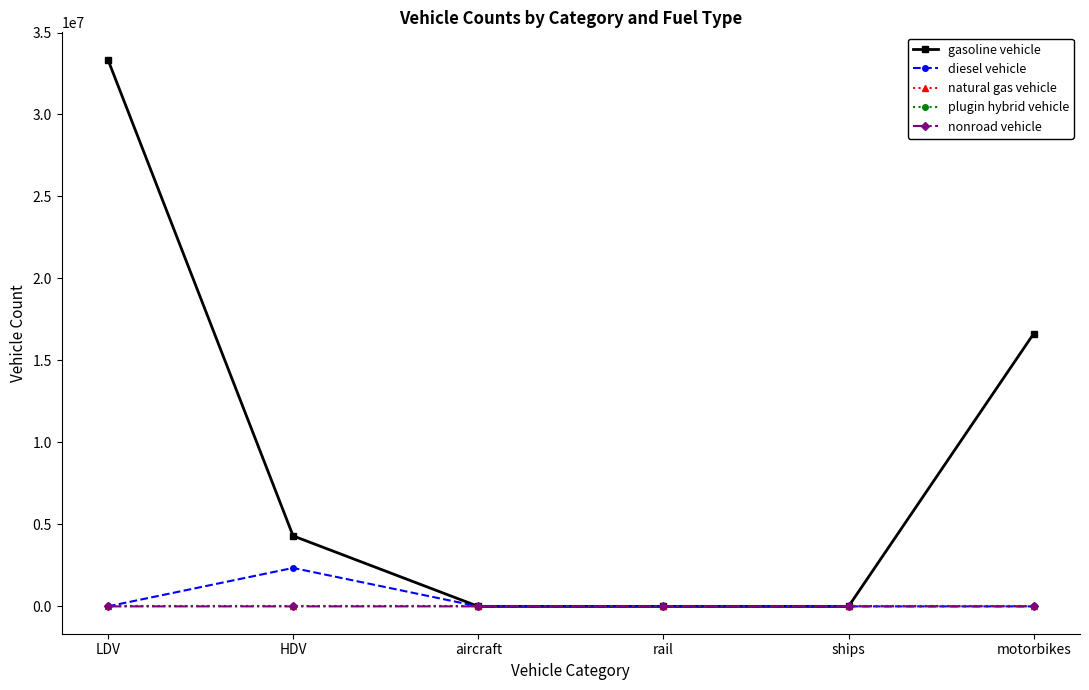

At how many categories does at least one series exceed 20401552?

1